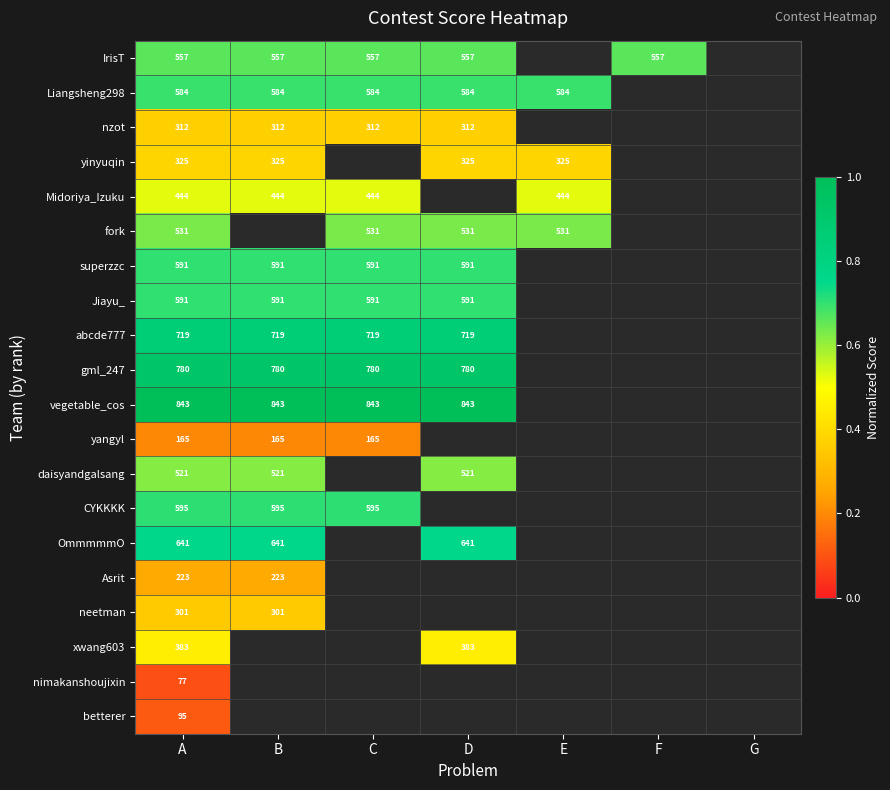

What is the minimum value shown in the chart?

0.1